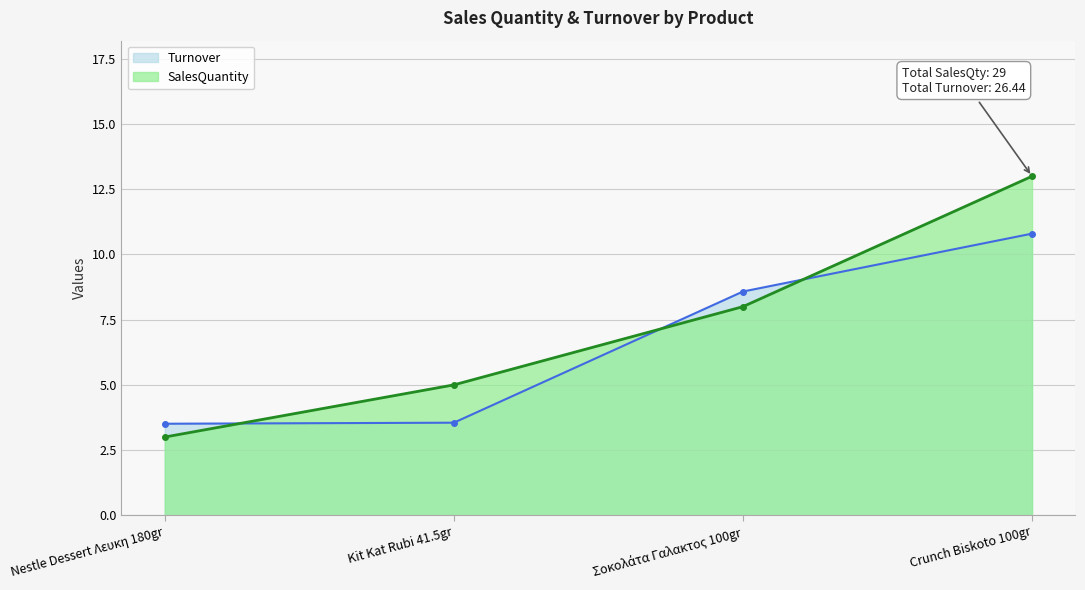

The value of SalesQuantity at Kit Kat Rubi 41.5gr is 5.0. True or false?

True